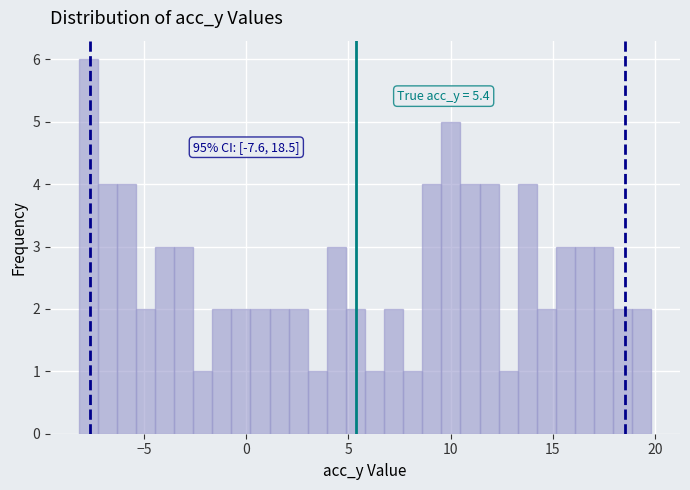

Around what value on the x-axis is the tallest bar? Give the approximate position of its centre, as read against the axis.

-7.5